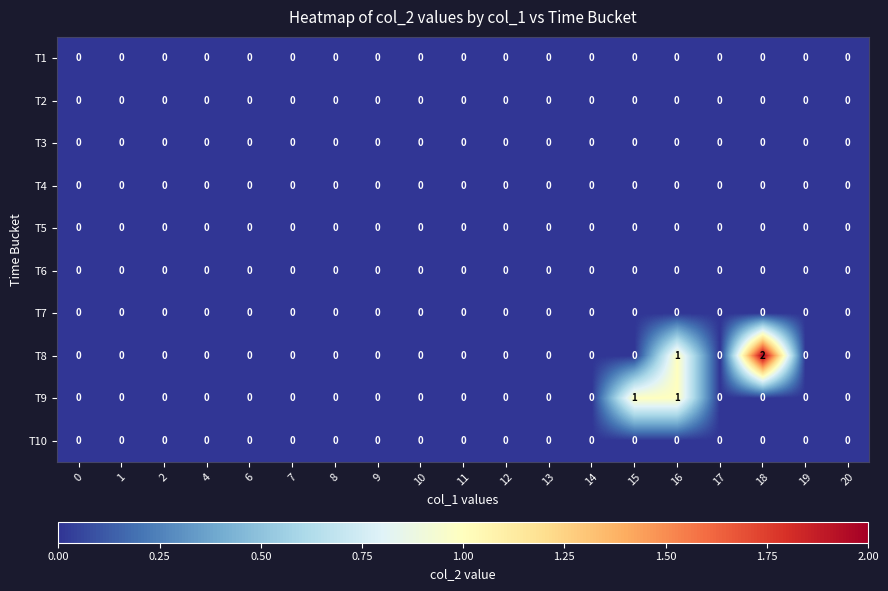

Which label corresponds to the largest value in the chart?

18